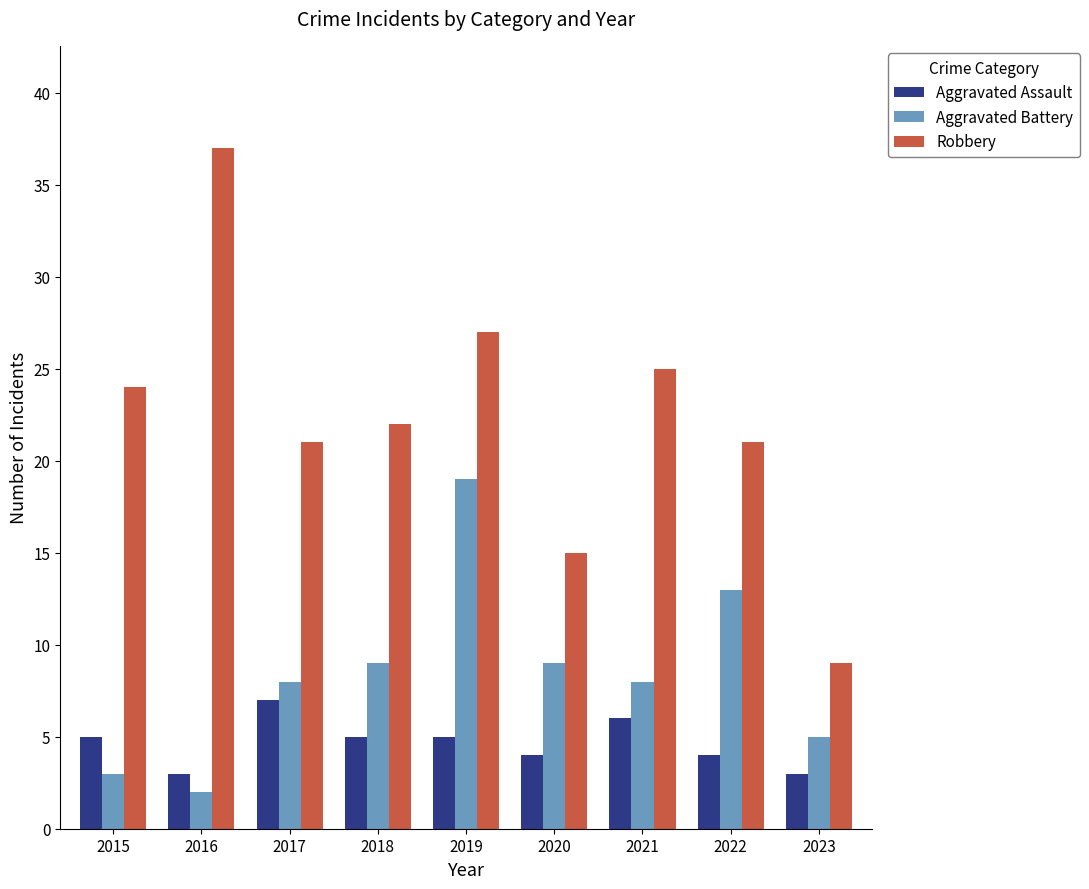

Count the number of categories in the chart.

9